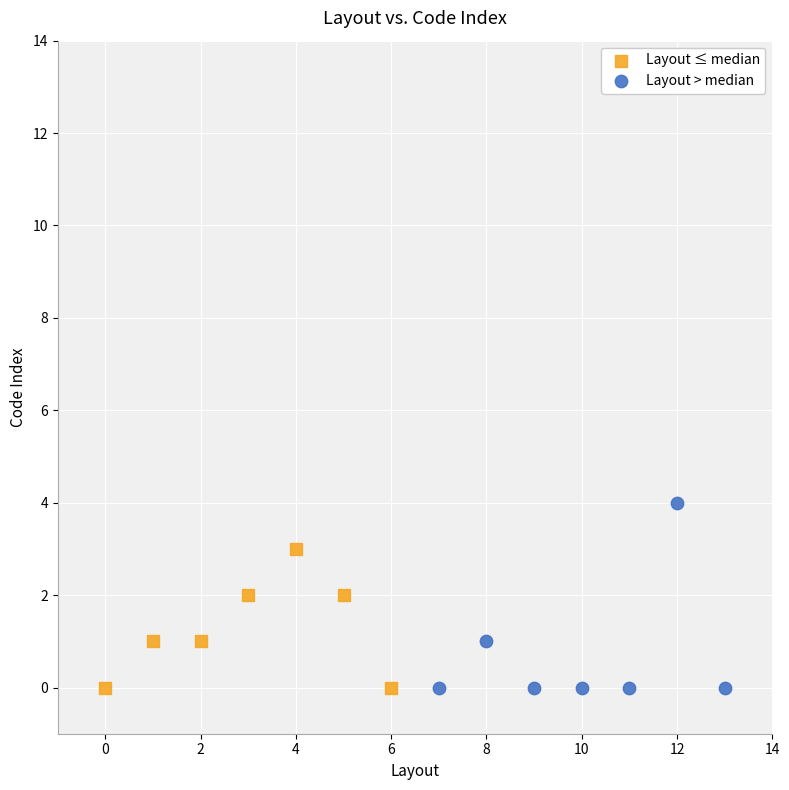

Which series reaches the maximum Y coordinate?

Layout > median